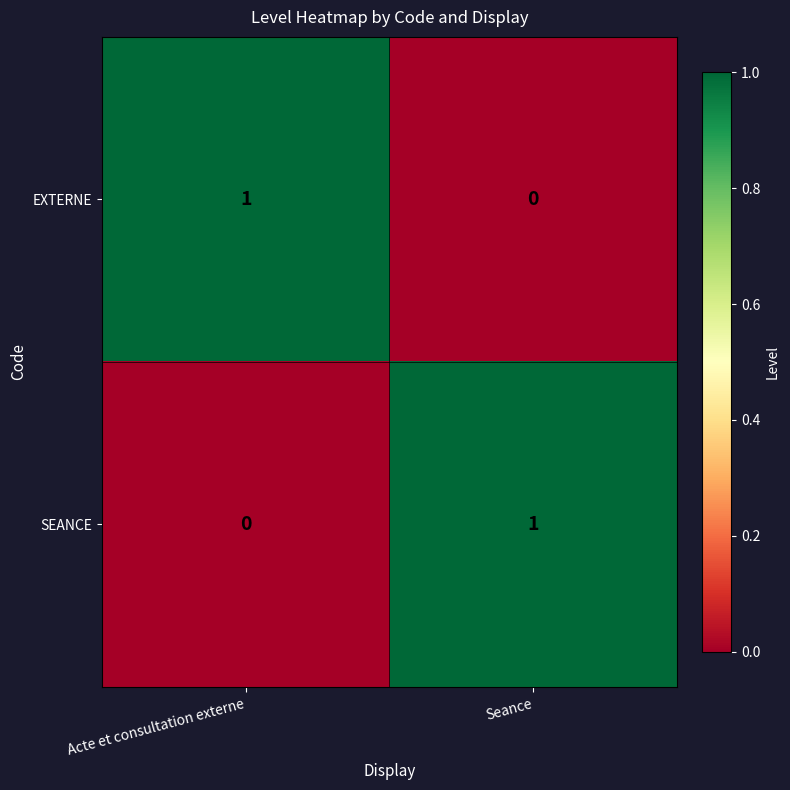

At Acte et consultation externe, list the series in order from smallest to largest.

SEANCE, EXTERNE